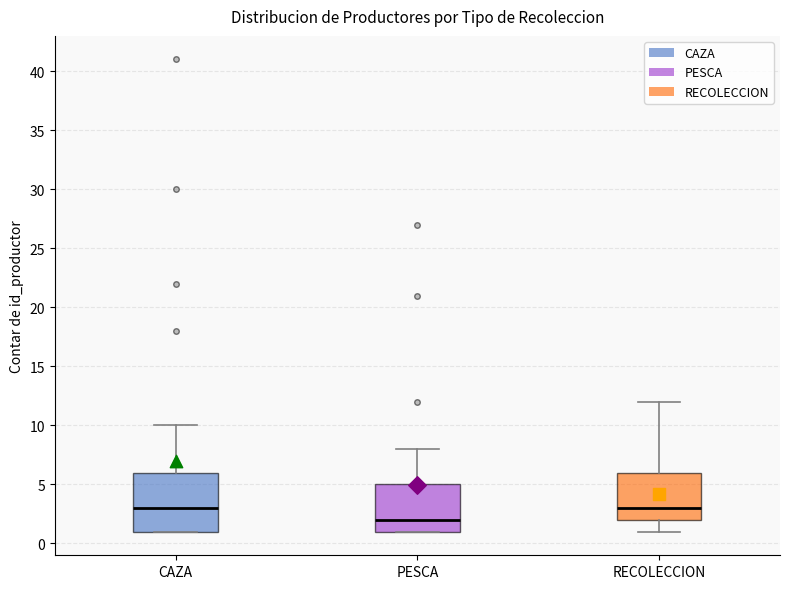

Reading left to right, transcribe this box plot: for each box, give where its median line is, the range the box spans, and where its two whiskers end, as read against the y-axis. The values are not printed on the chart, so give them approximately, as read against the axis.

CAZA: median 3, box 1 to 6, whiskers 1 to 10
PESCA: median 2, box 1 to 5, whiskers 1 to 8
RECOLECCION: median 3, box 2 to 6, whiskers 1 to 12